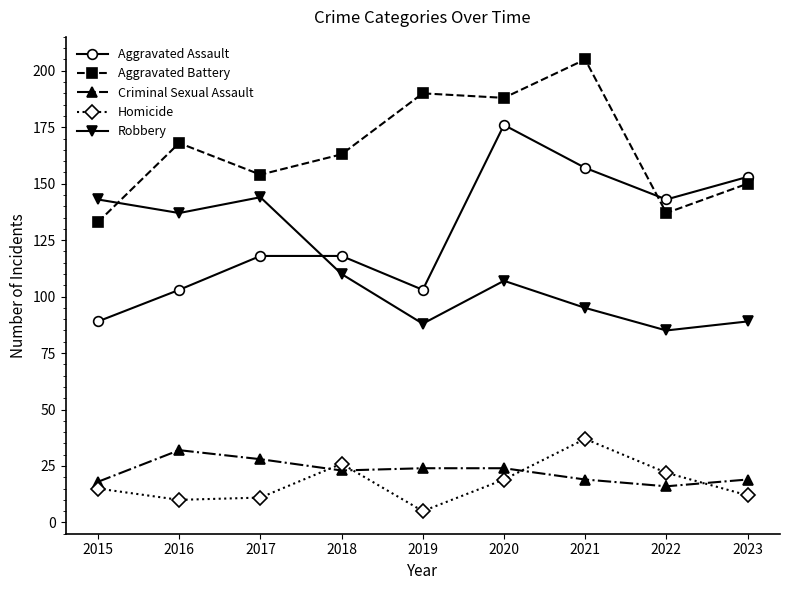

What are all the series names shown in the legend?

Aggravated Assault, Aggravated Battery, Criminal Sexual Assault, Homicide, Robbery